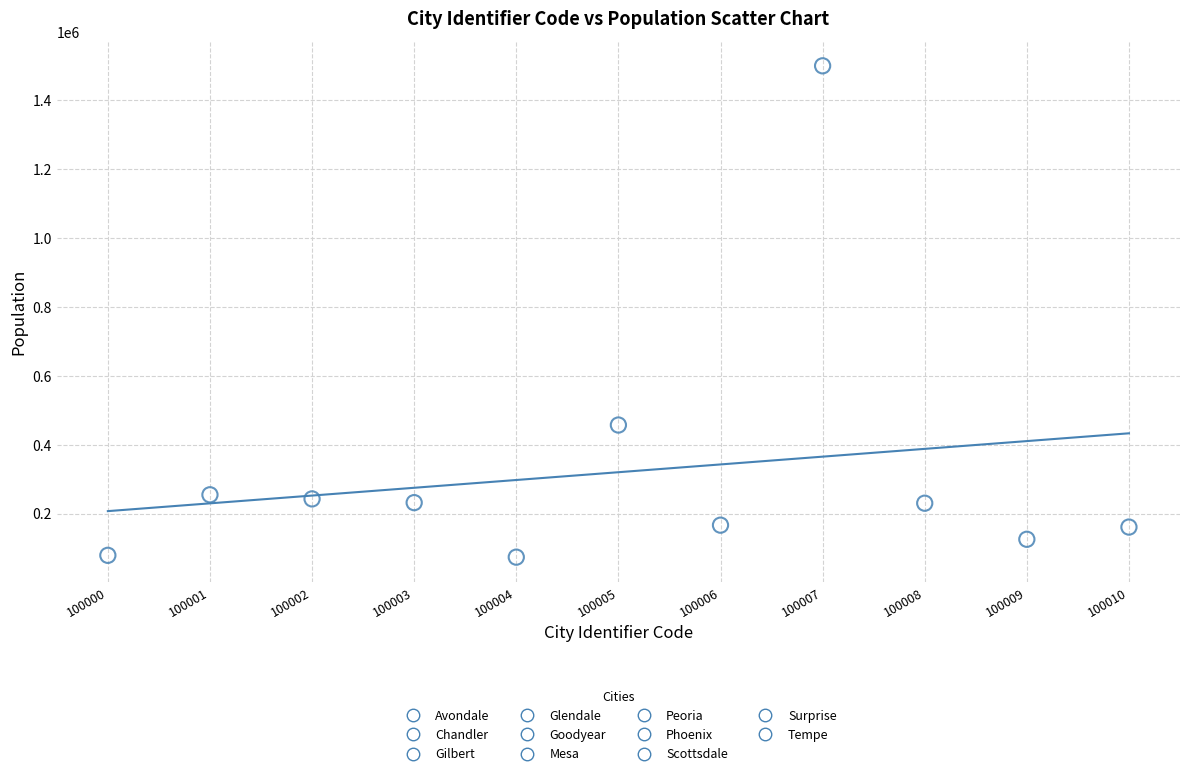

What is the average Y value?

320008